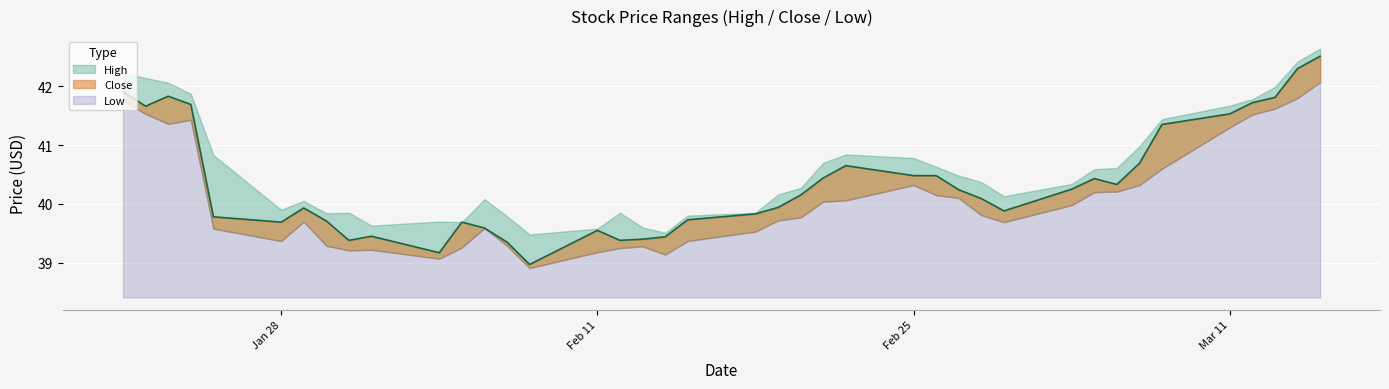

Where is High nearest to the value 41?

2019-03-07